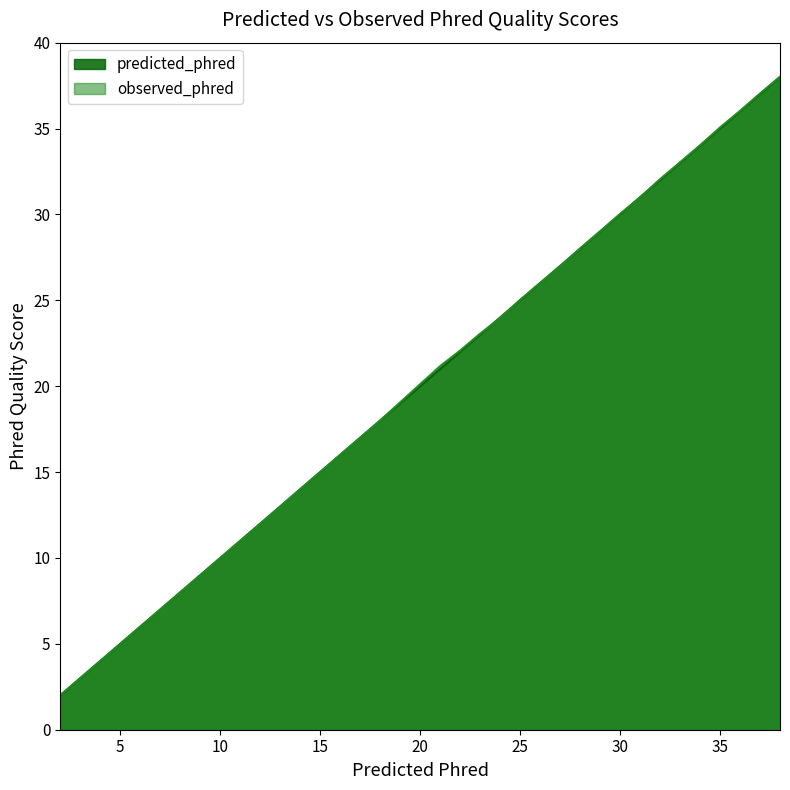

At which label is observed_phred closest to 20?

21